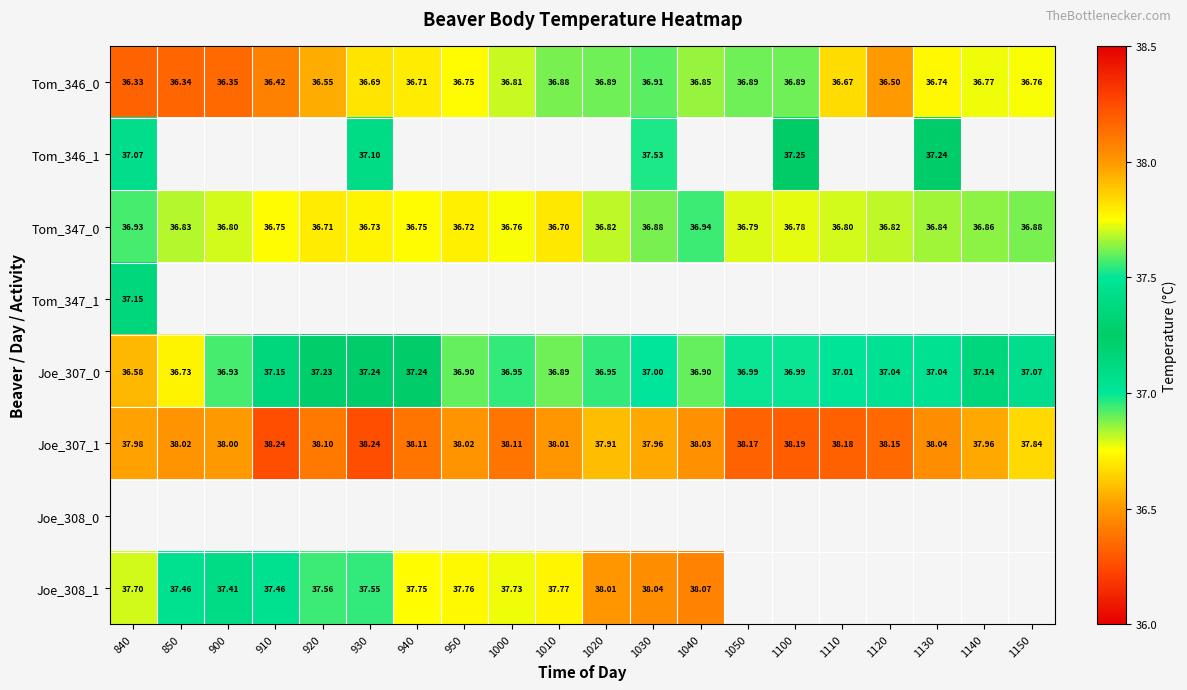

What is the maximum value shown in the chart?

38.2